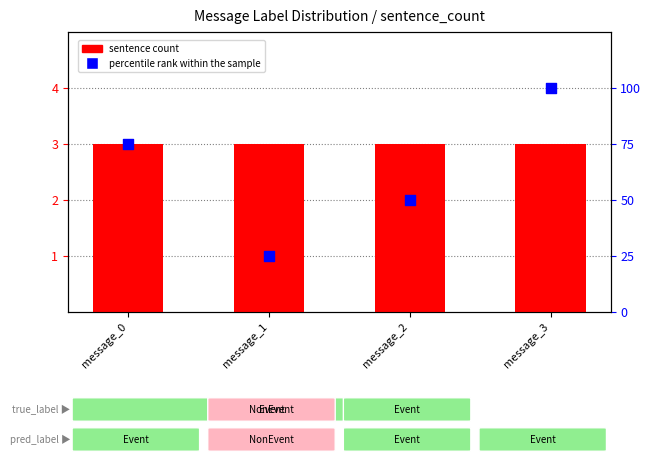

At how many categories does at least one series exceed 91?

1